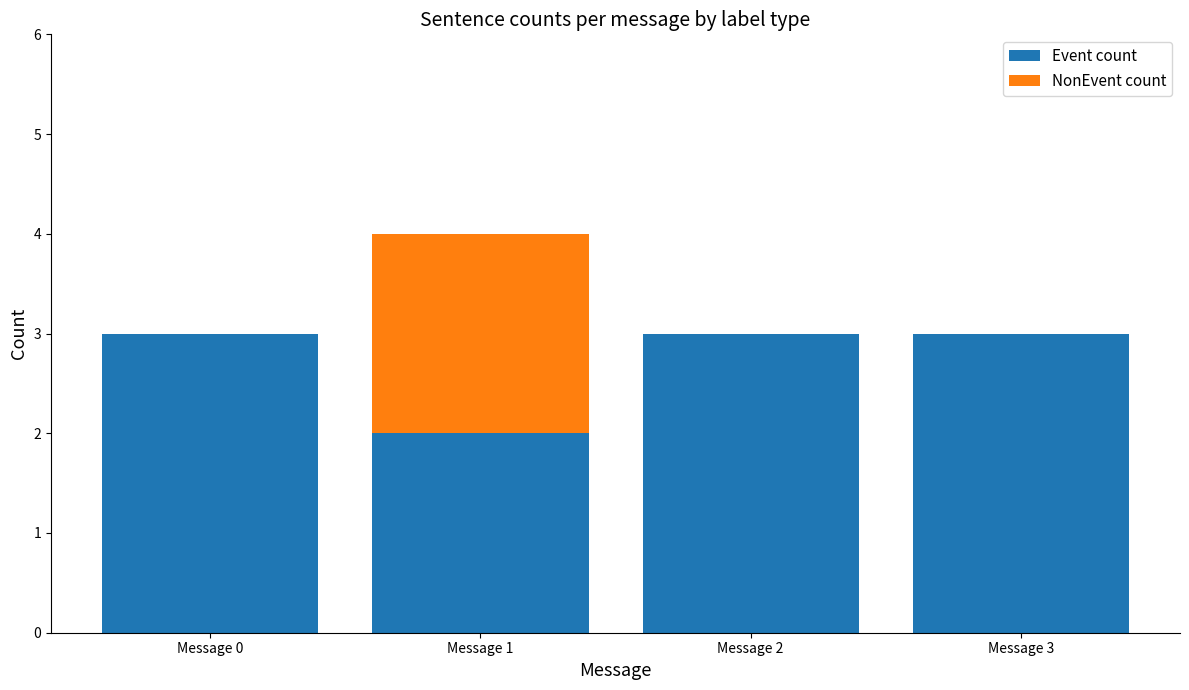

What value does the Event count series have at Message 1?

2